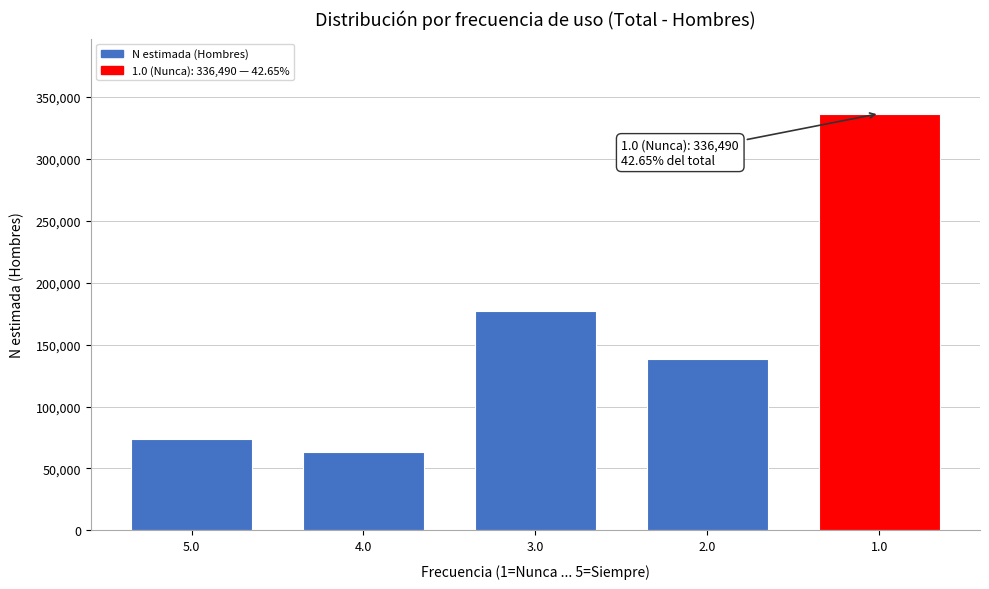

Reading right to left, extract all data points from this chart.

336490	138140	176941	63411	74028